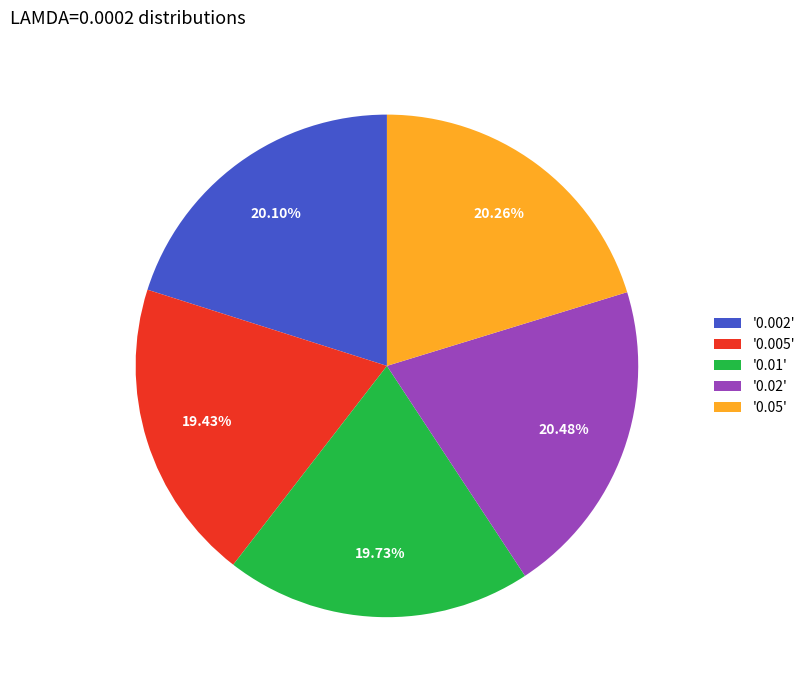

Between '0.005' and '0.02', which is larger?

'0.02'